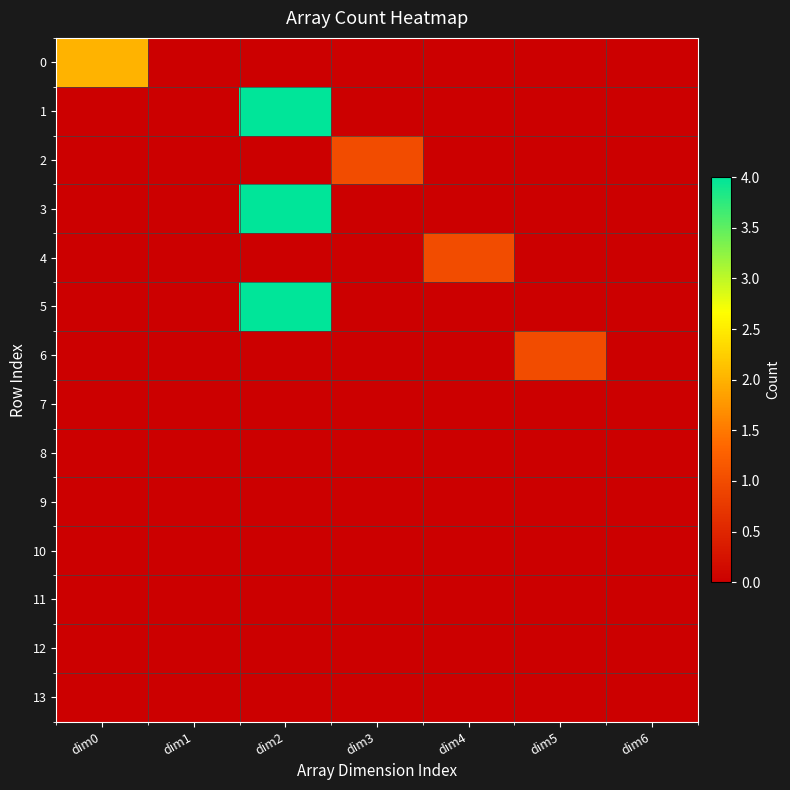

At which category is the sum across all series the highest?

dim2